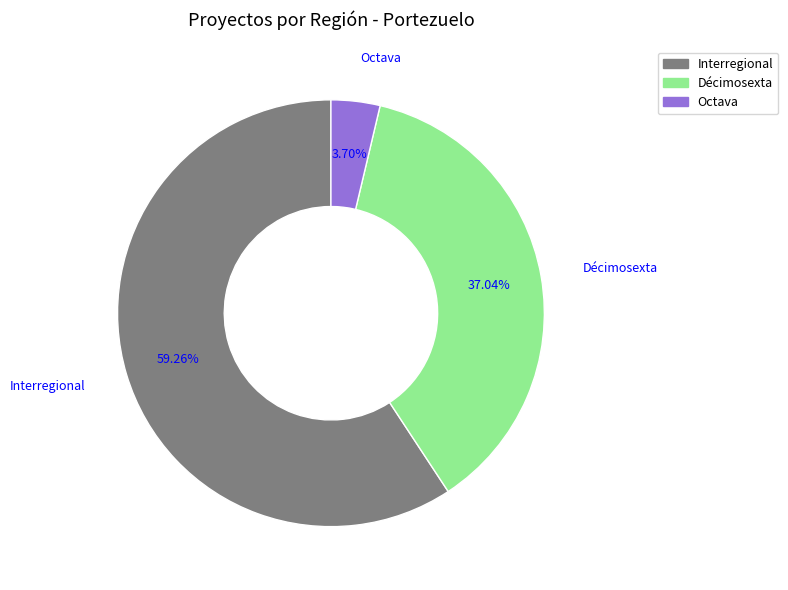

True or false: Interregional accounts for 49% of the total.

False